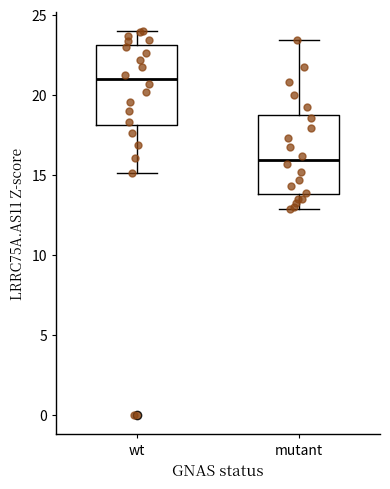

Reading left to right, transcribe this box plot: for each box, give where its median line is, the range the box spans, and where its two whiskers end, as read against the y-axis. The values are not printed on the chart, so give them approximately, as read against the axis.

wt: median 21.0, box 18.0 to 23.0, whiskers 15.0 to 24.0
mutant: median 16.0, box 14.0 to 18.5, whiskers 13.0 to 23.5